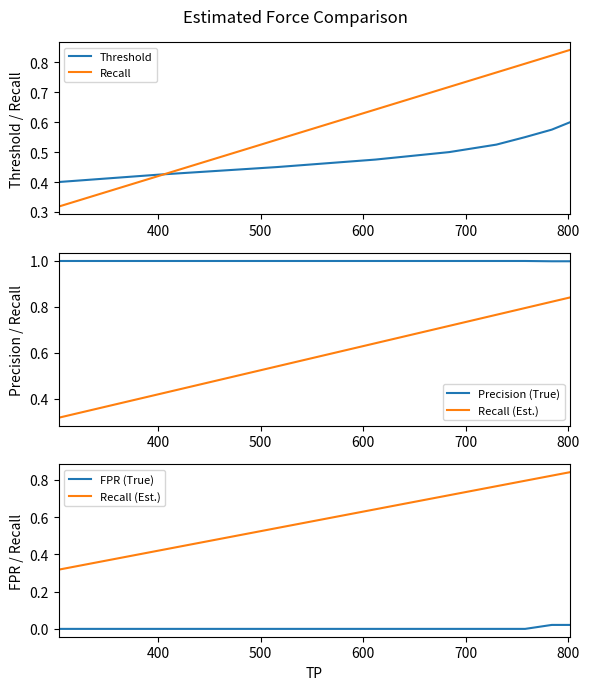

Reading left to right, list all the values displayed in this chart.

Threshold: 0.4	0.4	0.5	0.5	0.5	0.5	0.6	0.6	0.6
Recall: 0.3	0.4	0.5	0.6	0.7	0.8	0.8	0.8	0.8
Precision (True): 1.0	1.0	1.0	1.0	1.0	1.0	1.0	1.0	1.0
Recall (Est.): 0.3	0.4	0.5	0.6	0.7	0.8	0.8	0.8	0.8
FPR (True): 0.0	0.0	0.0	0.0	0.0	0.0	0.0	0.0	0.0